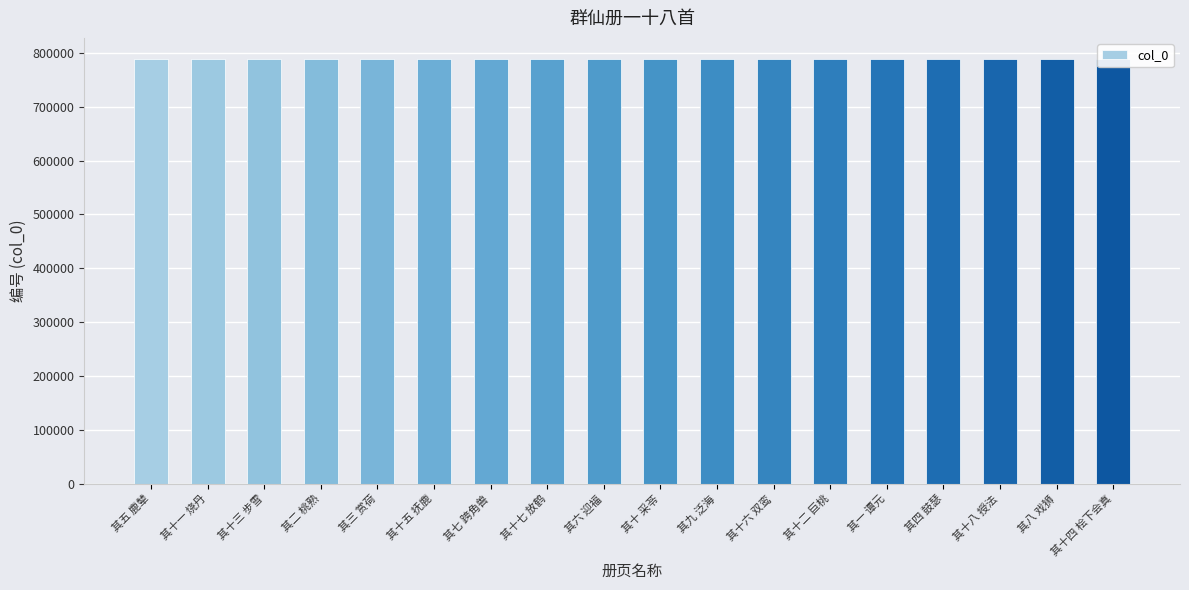

What is the maximum value shown in the chart?

788263